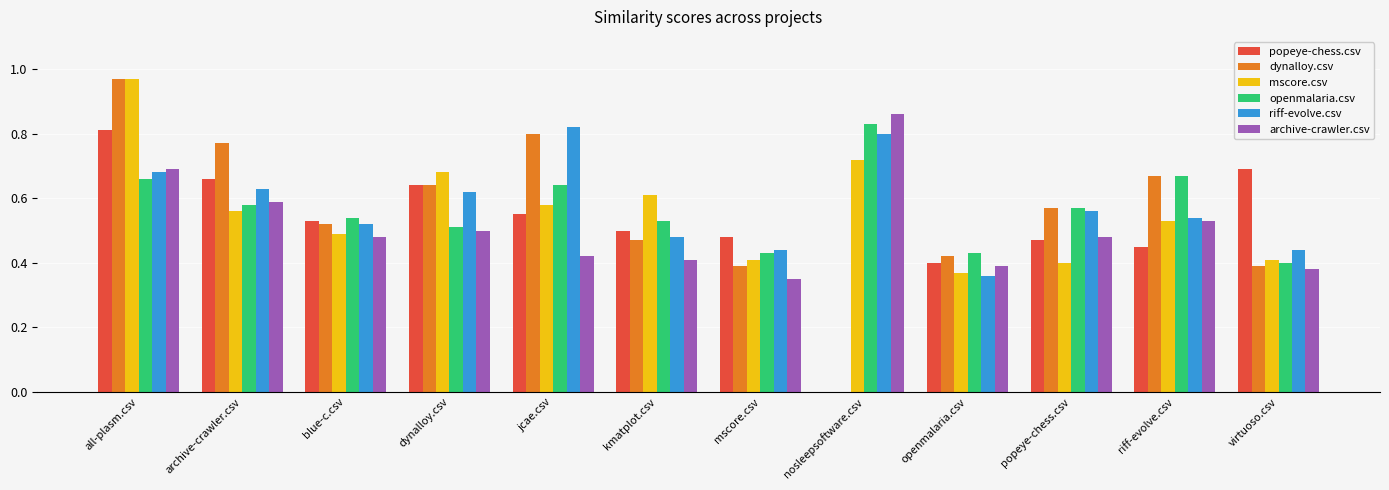

Where is popeye-chess.csv nearest to the value 0?

nosleepsoftware.csv